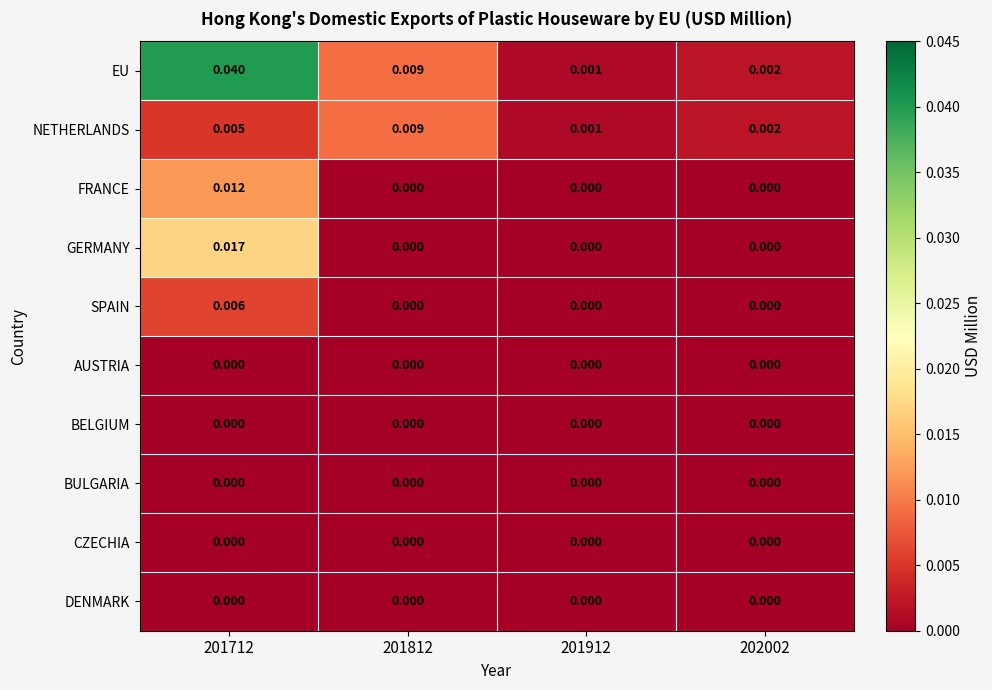

Between 201712 and 201912, which series saw the biggest shift?

EU